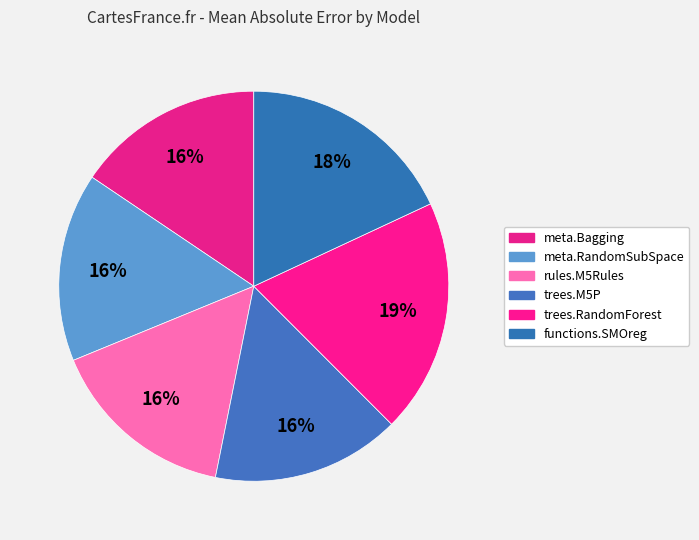

What percentage do rules.M5Rules and trees.M5P together represent?

31.3%